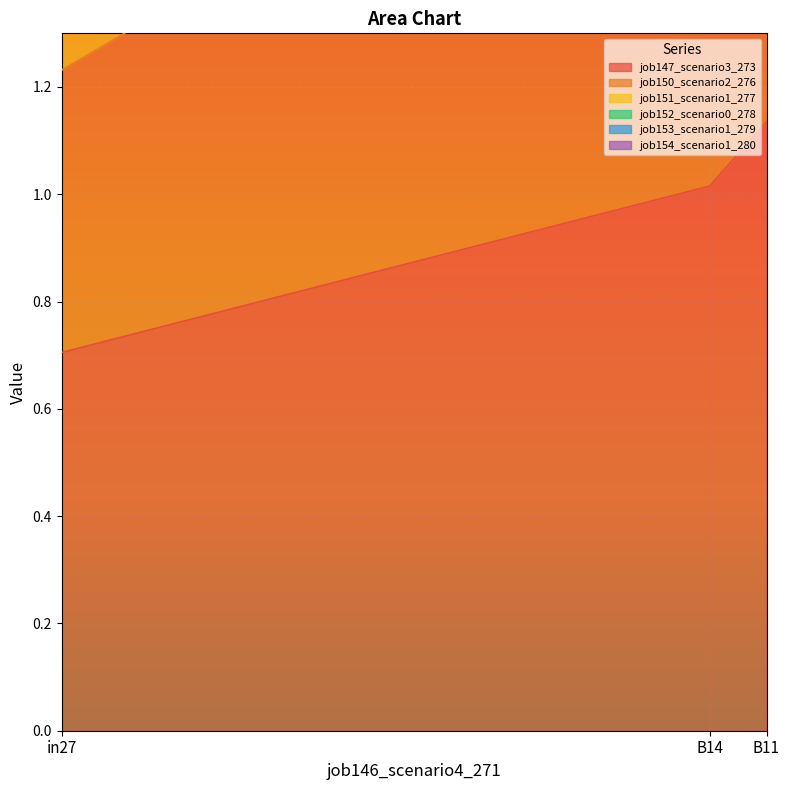

Rank the categories by job151_scenario1_277 value from lowest to highest.

in27, B11, B14